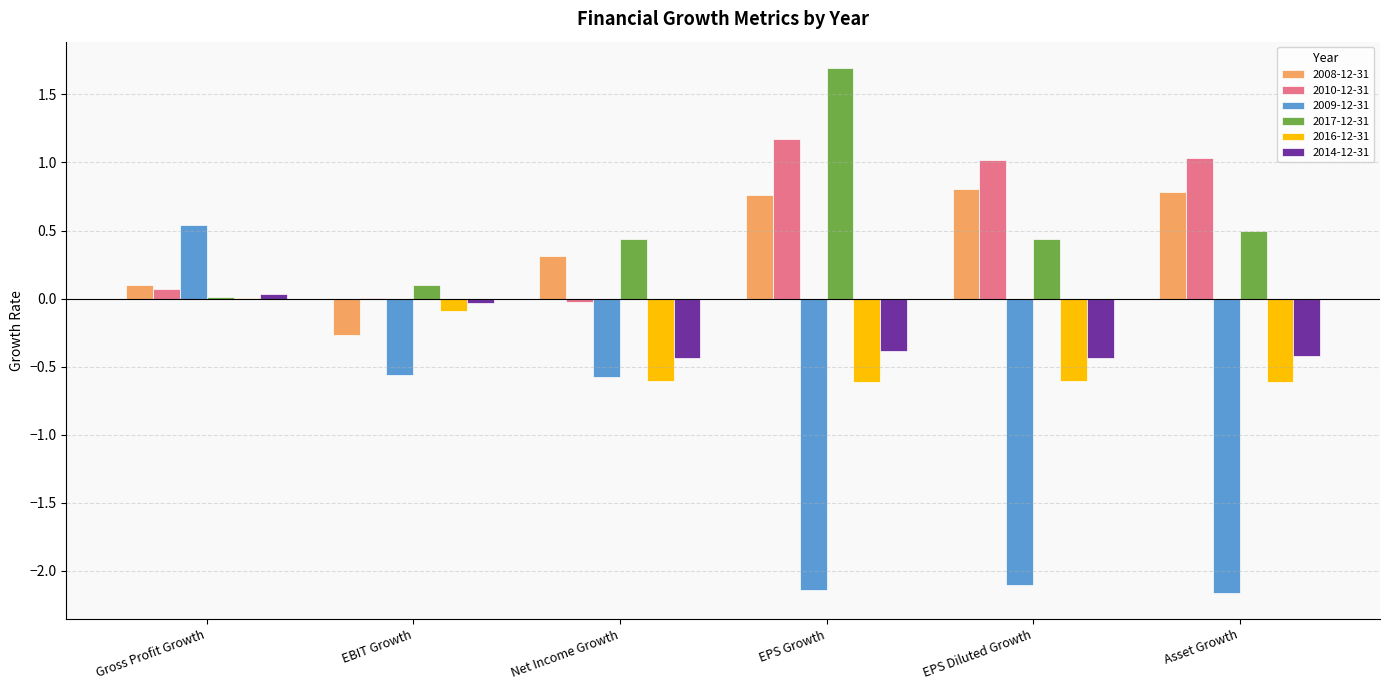

What is the spread (max minus min) of values at EBIT Growth?

0.7